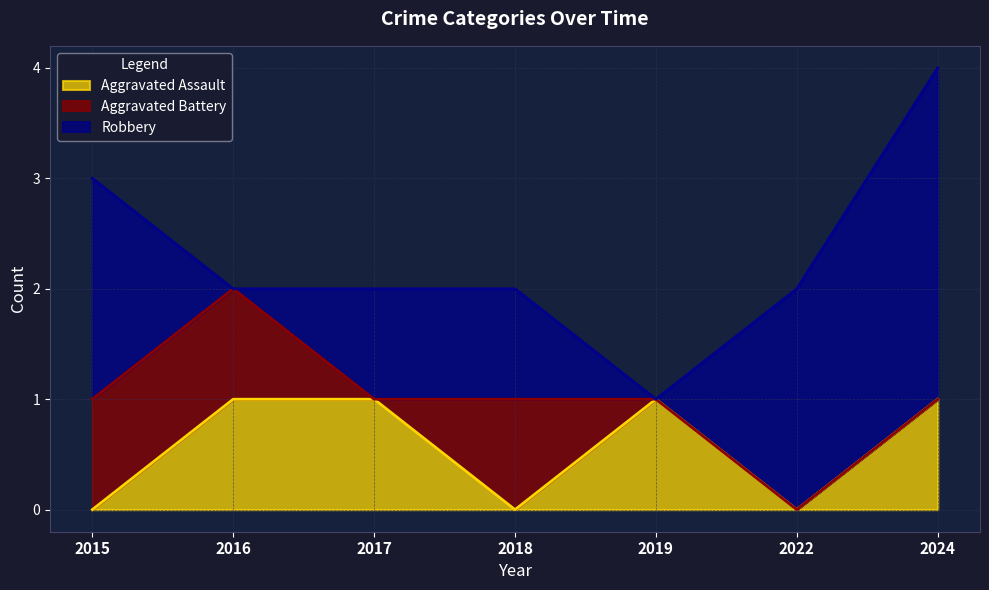

At which label does Robbery first exceed 1?

2015